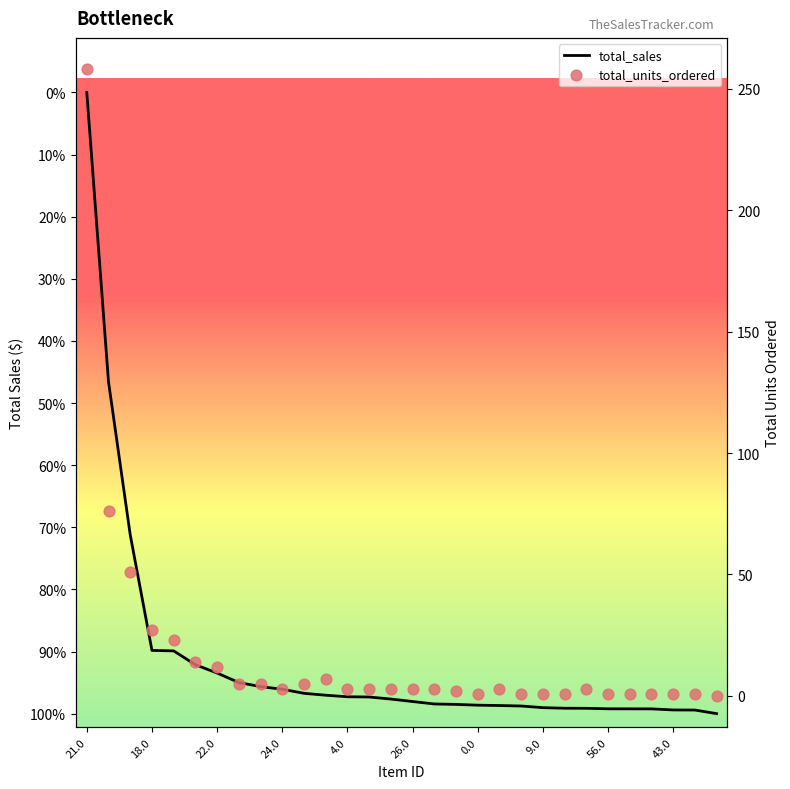

Which series has the largest total across all categories?

total_sales